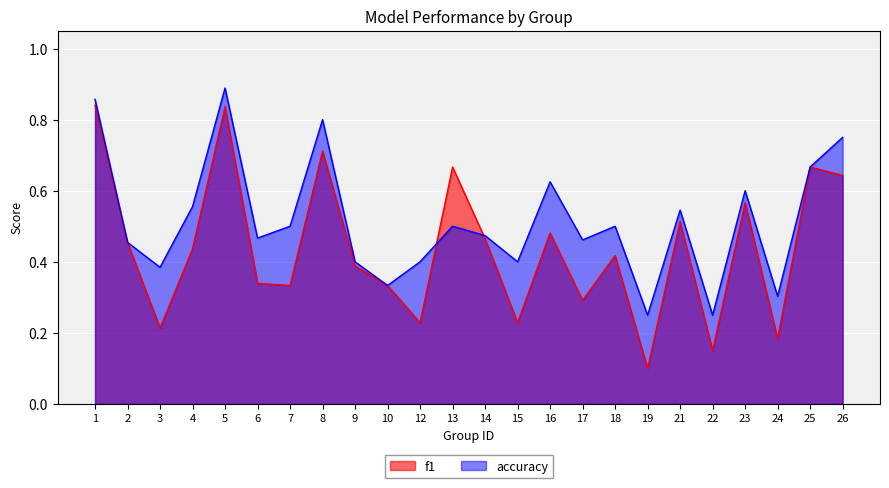

True or false: accuracy has a value of 0.5 at 8.

False